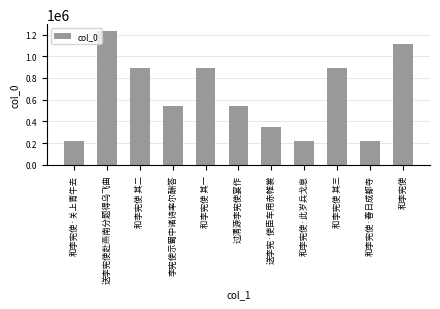

What is the sum of all values?

7100943